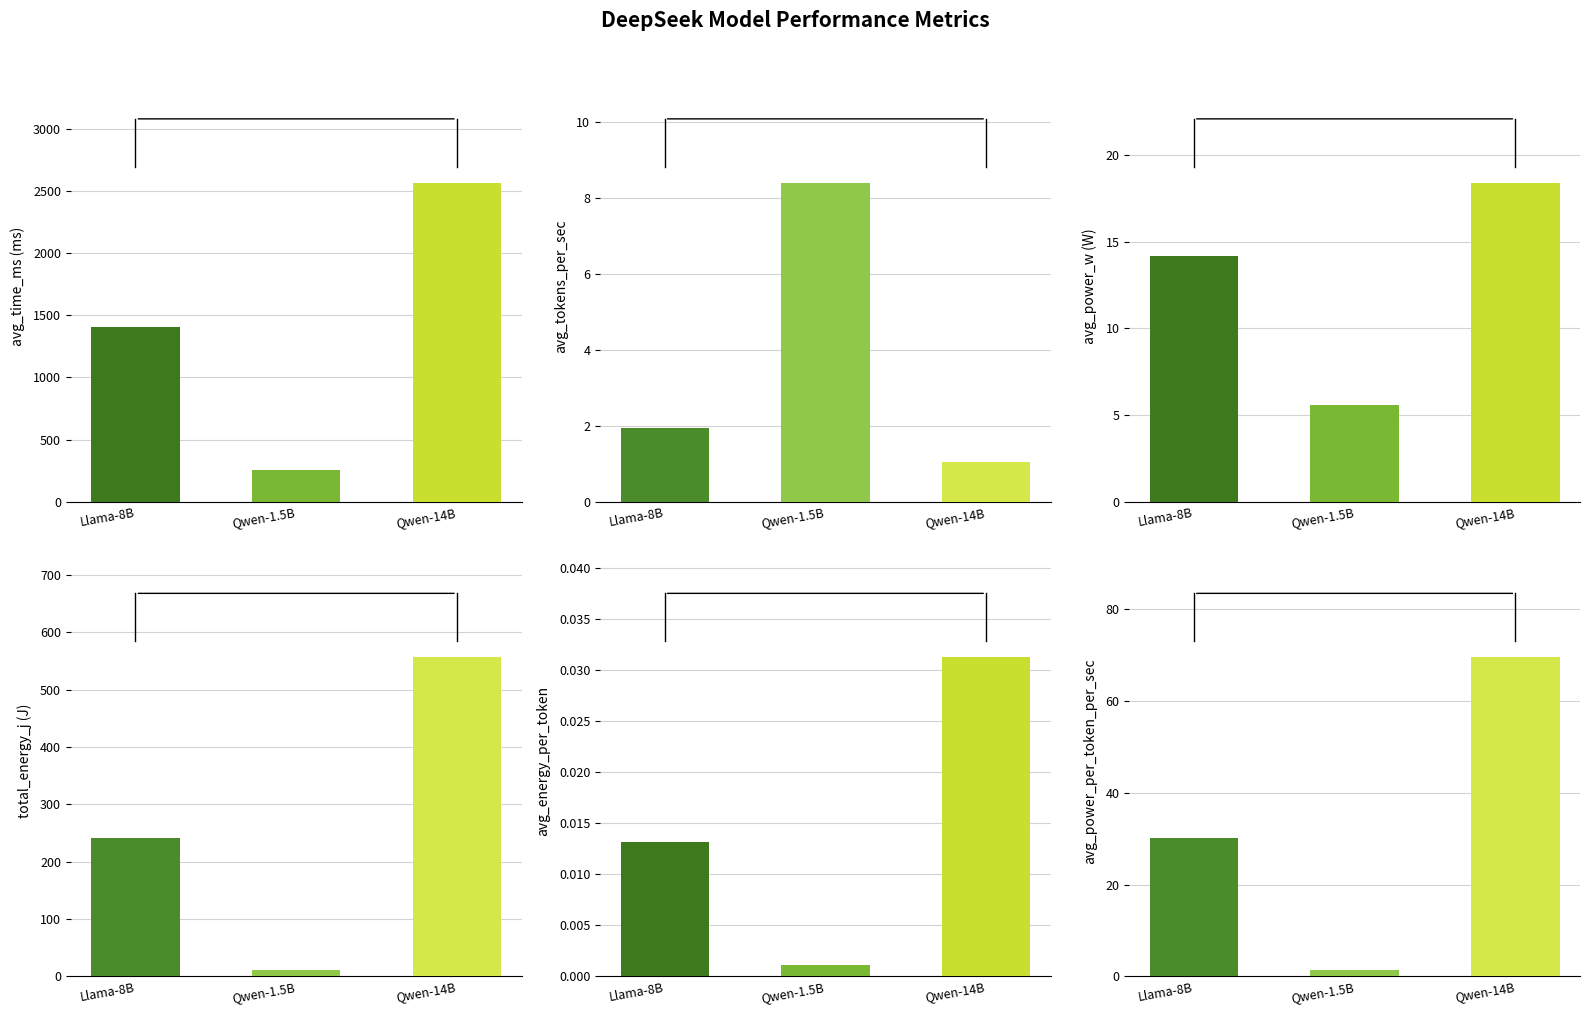

Which series changed the most between DeepSeek-R1-Distill-Llama-8B and DeepSeek-R1-Distill-Qwen-14B?

avg_time_ms